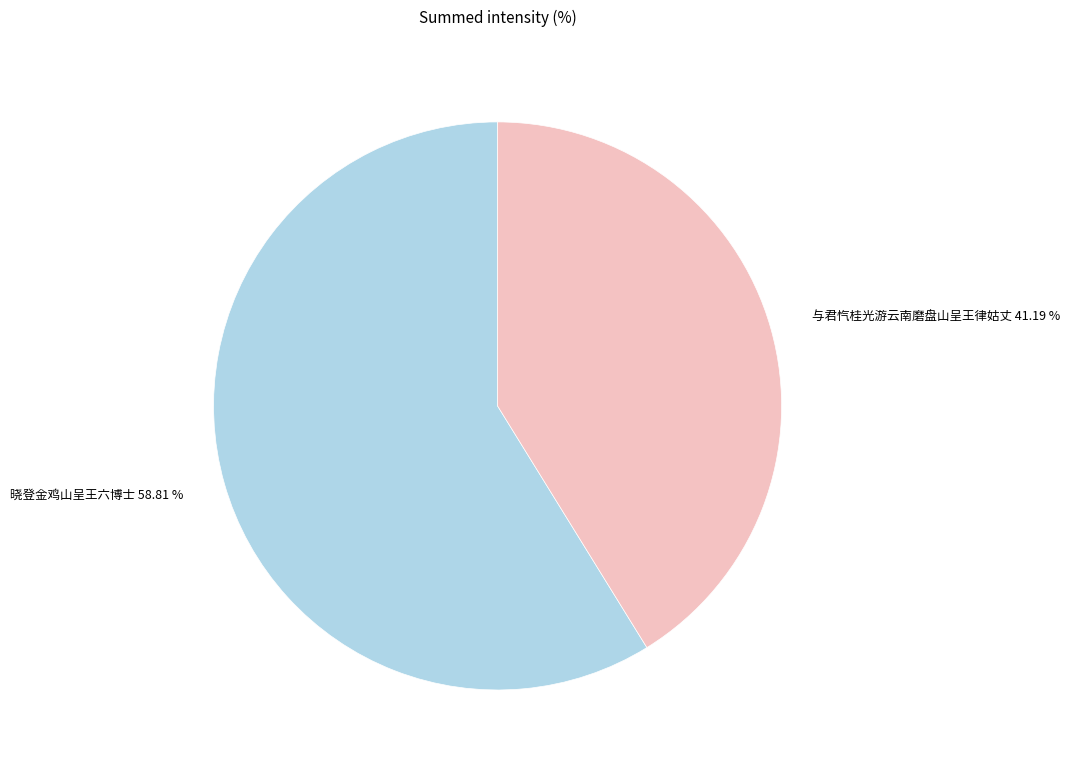

What is the smallest slice in the pie chart?

与君忾桂光游云南磨盘山呈王律姑丈